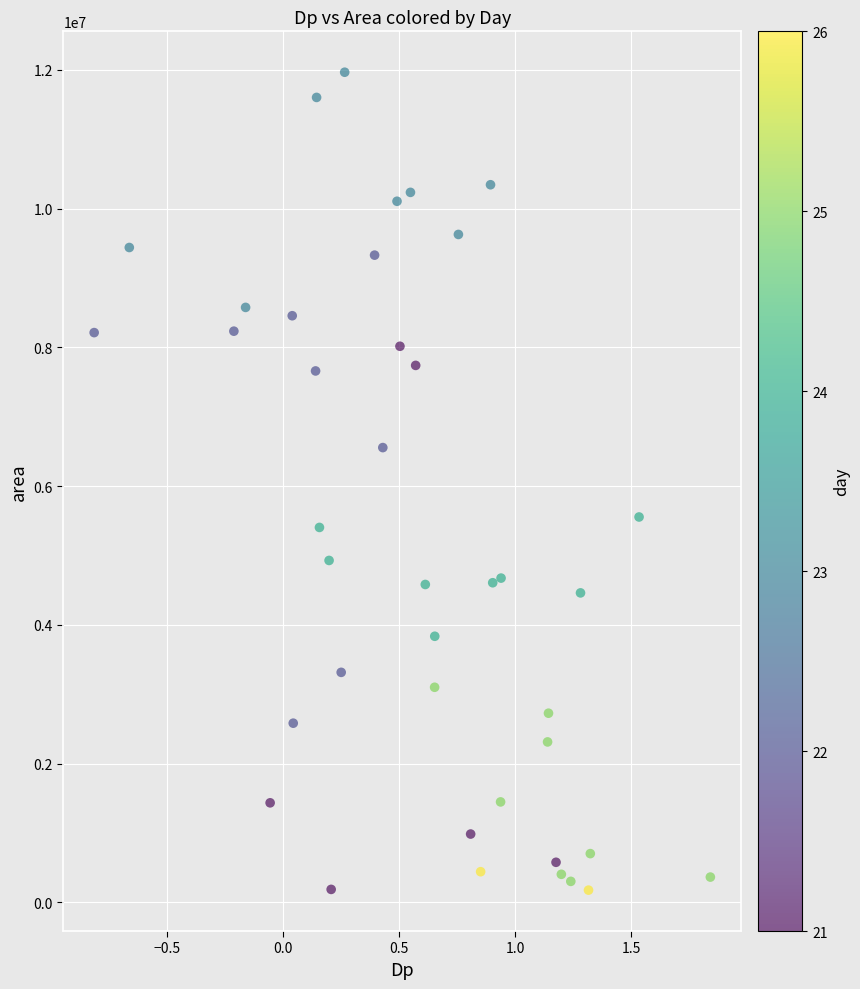

What is the range of Y values (max minus min)?

11785625